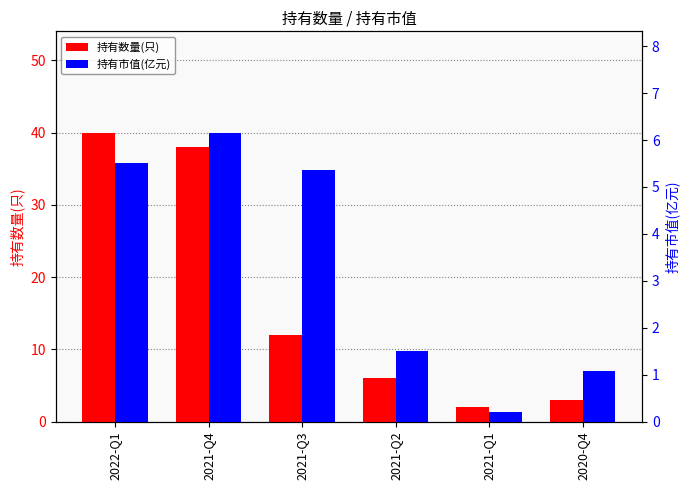

Where is 持有数量(只) nearest to the value 21?

2021-Q3